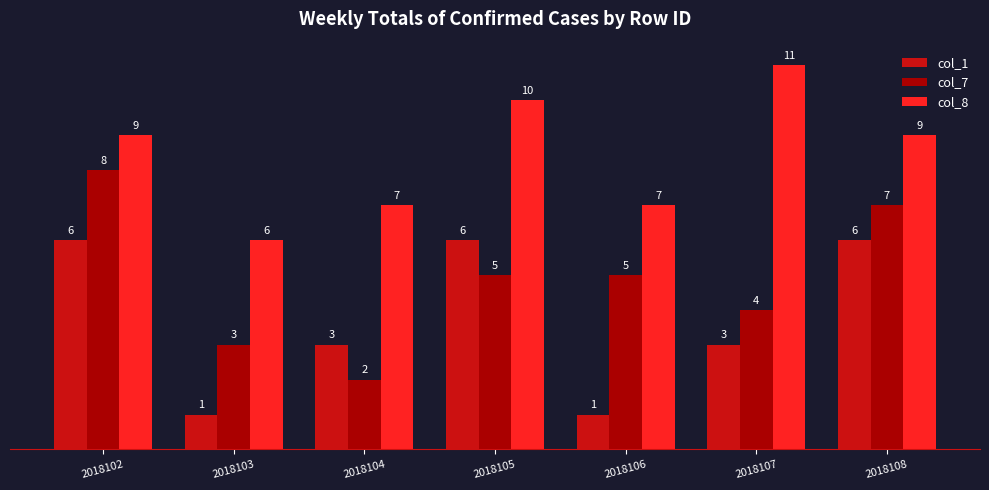

What is the approximate value of col_1 at 2018102?

6